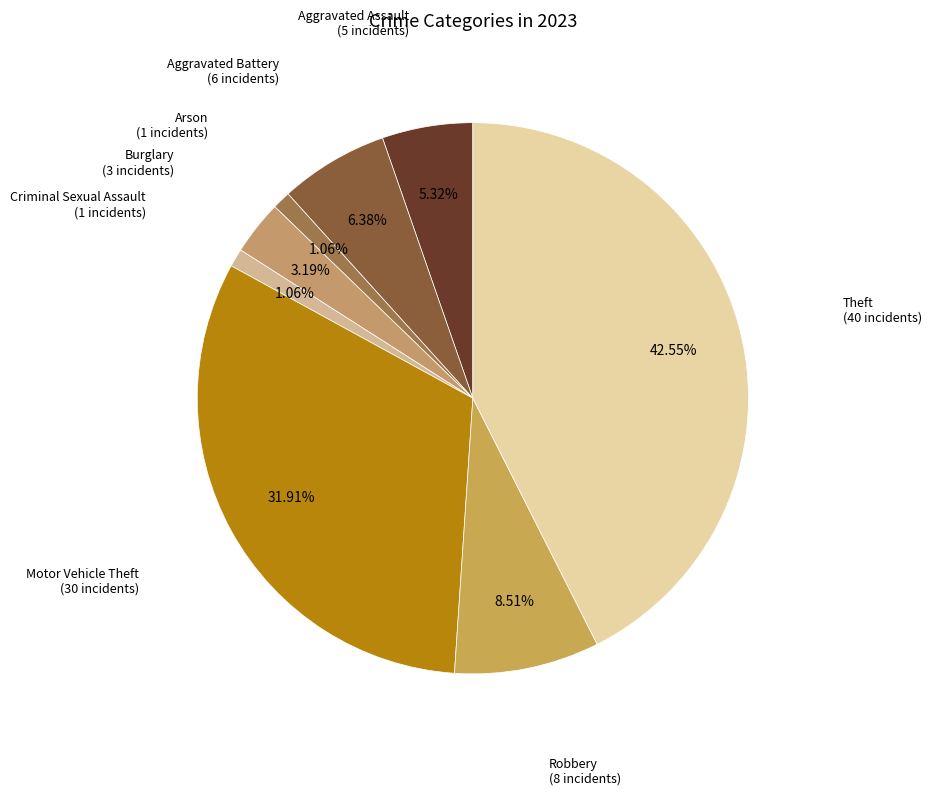

Count the number of slices in the pie.

8